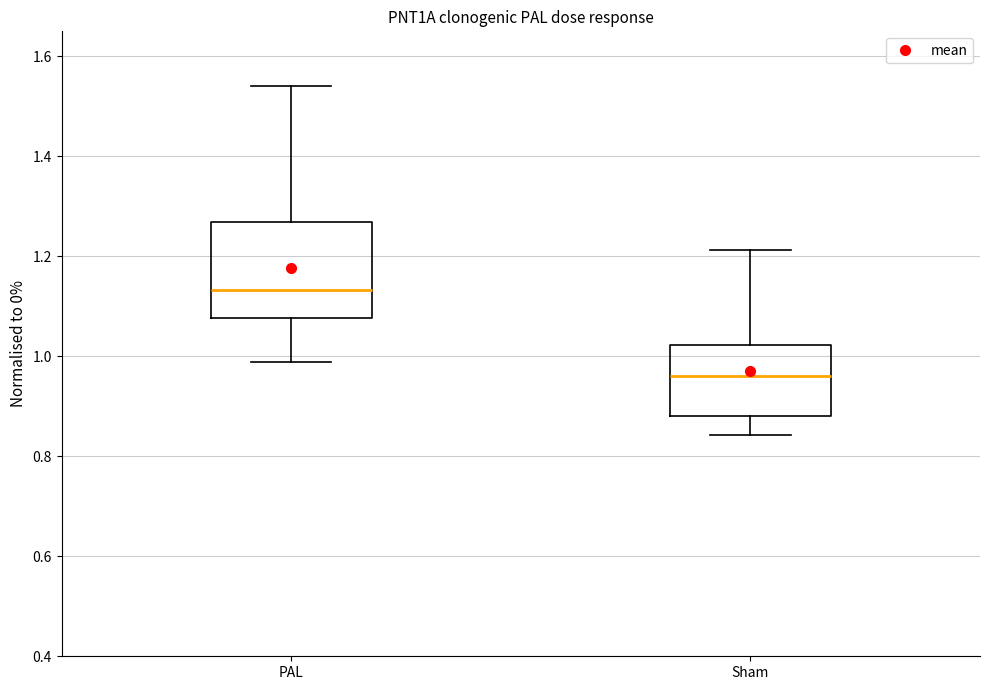

Reading left to right, transcribe this box plot: for each box, give where its median line is, the range the box spans, and where its two whiskers end, as read against the y-axis. The values are not printed on the chart, so give them approximately, as read against the axis.

PAL: median 1.14, box 1.08 to 1.26, whiskers 0.98 to 1.54
Sham: median 0.96, box 0.88 to 1.02, whiskers 0.84 to 1.22